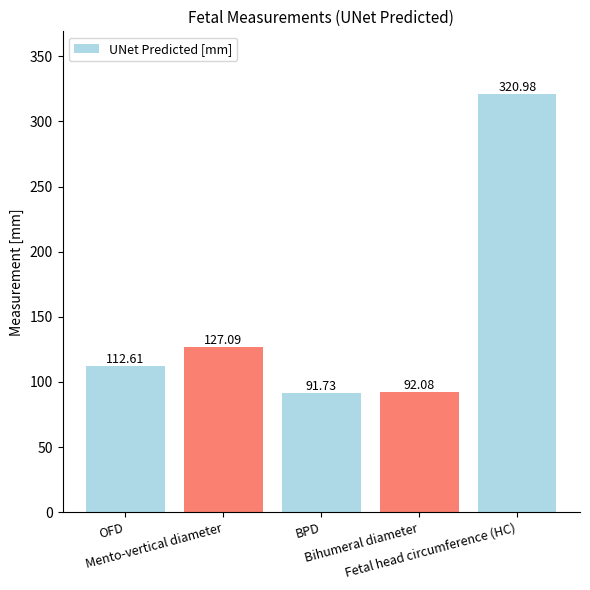

Approximately how many times larger is the value at Mento-vertical diameter compared to OFD?

1.1